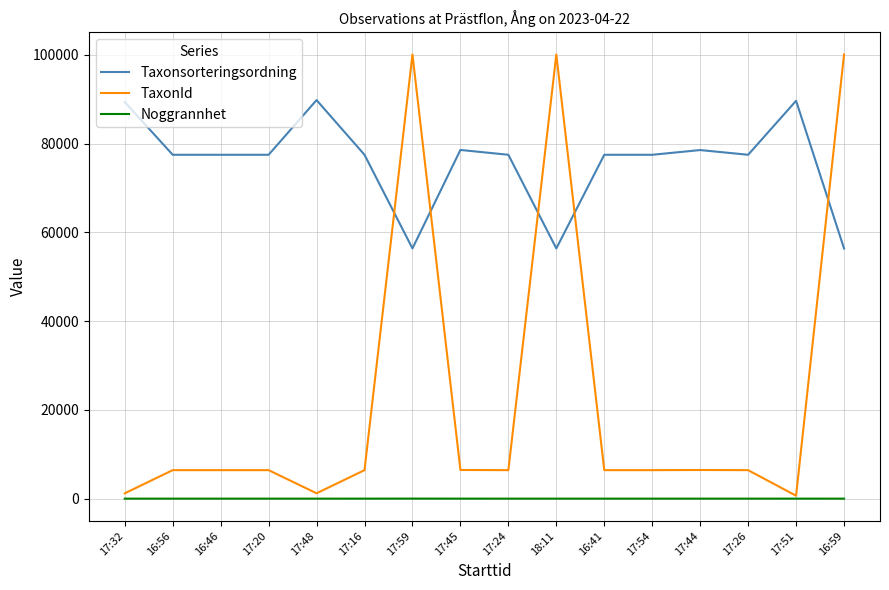

What is the maximum value shown in the chart?

100109